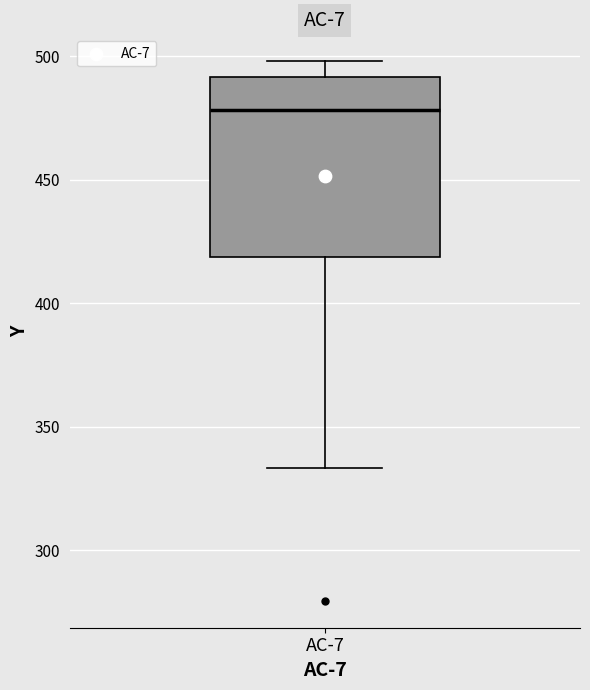

Where does the lower whisker of the box for AC-7 end on the y-axis? The values are not printed on the chart, so give them approximately, as read against the axis.

335